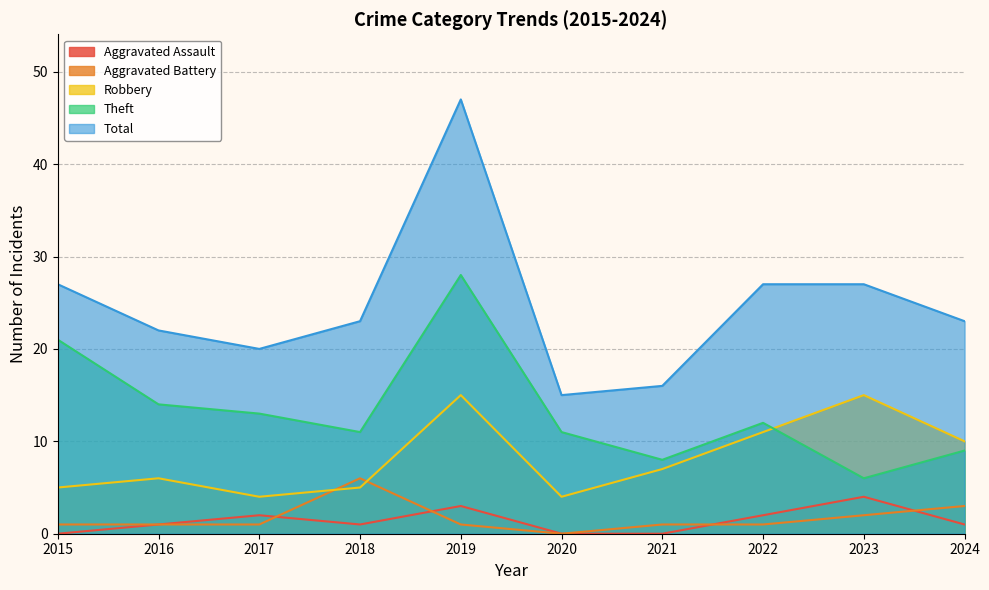

True or false: Theft has more than 0 interior local peaks.

True